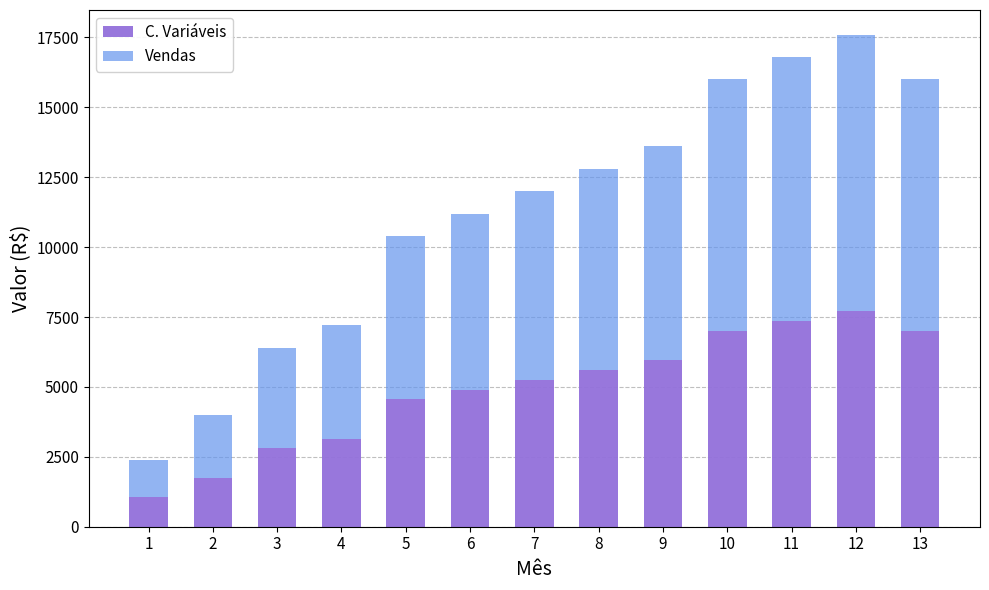

What is the total value across all series at 5?

10400.0